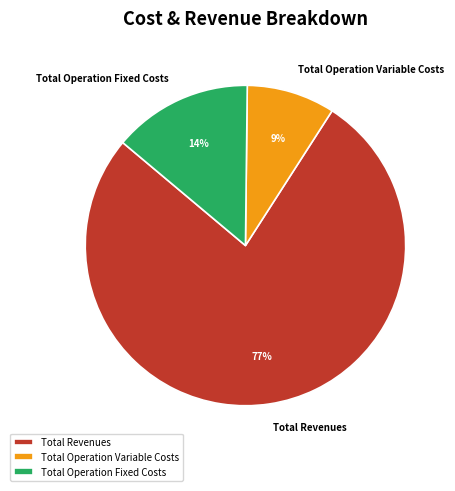

Approximately how many times larger is the value at Total Operation Variable Costs compared to Total Operation Fixed Costs?

0.6